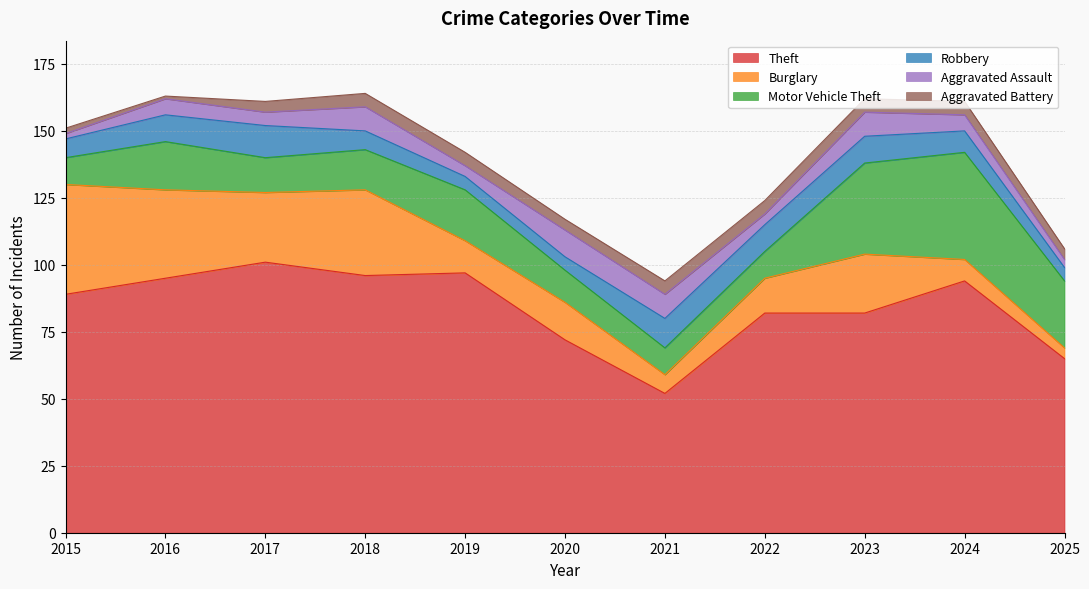

Reading left to right, extract all data points from this chart.

Theft: 2015=89	2016=95	2017=101	2018=96	2019=97	2020=72	2021=52	2022=82	2023=82	2024=94	2025=65
Burglary: 2015=41	2016=33	2017=26	2018=32	2019=12	2020=14	2021=7	2022=13	2023=22	2024=8	2025=4
Motor Vehicle Theft: 2015=10	2016=18	2017=13	2018=15	2019=19	2020=12	2021=10	2022=10	2023=34	2024=40	2025=25
Robbery: 2015=7	2016=10	2017=12	2018=7	2019=5	2020=5	2021=11	2022=10	2023=10	2024=8	2025=5
Aggravated Assault: 2015=2	2016=6	2017=5	2018=9	2019=4	2020=10	2021=9	2022=4	2023=9	2024=6	2025=3
Aggravated Battery: 2015=2	2016=1	2017=4	2018=5	2019=5	2020=4	2021=5	2022=5	2023=5	2024=5	2025=4